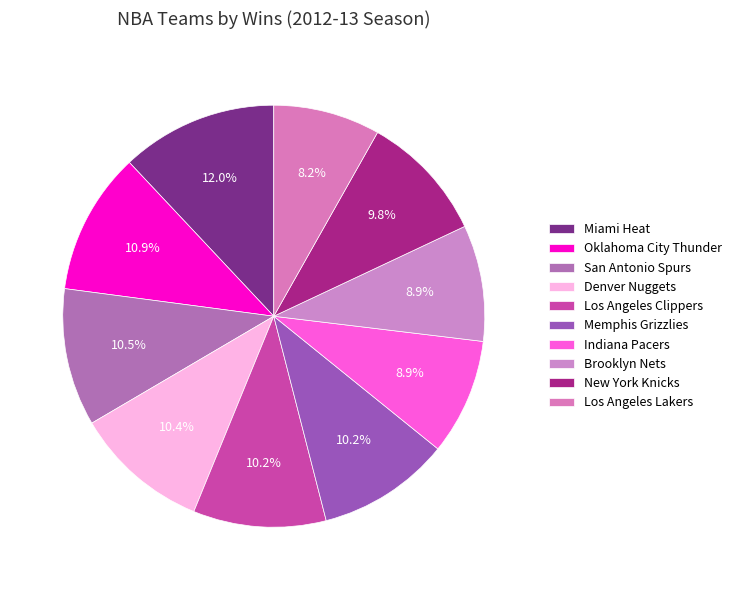

Does Oklahoma City Thunder represent more than half of the total?

No